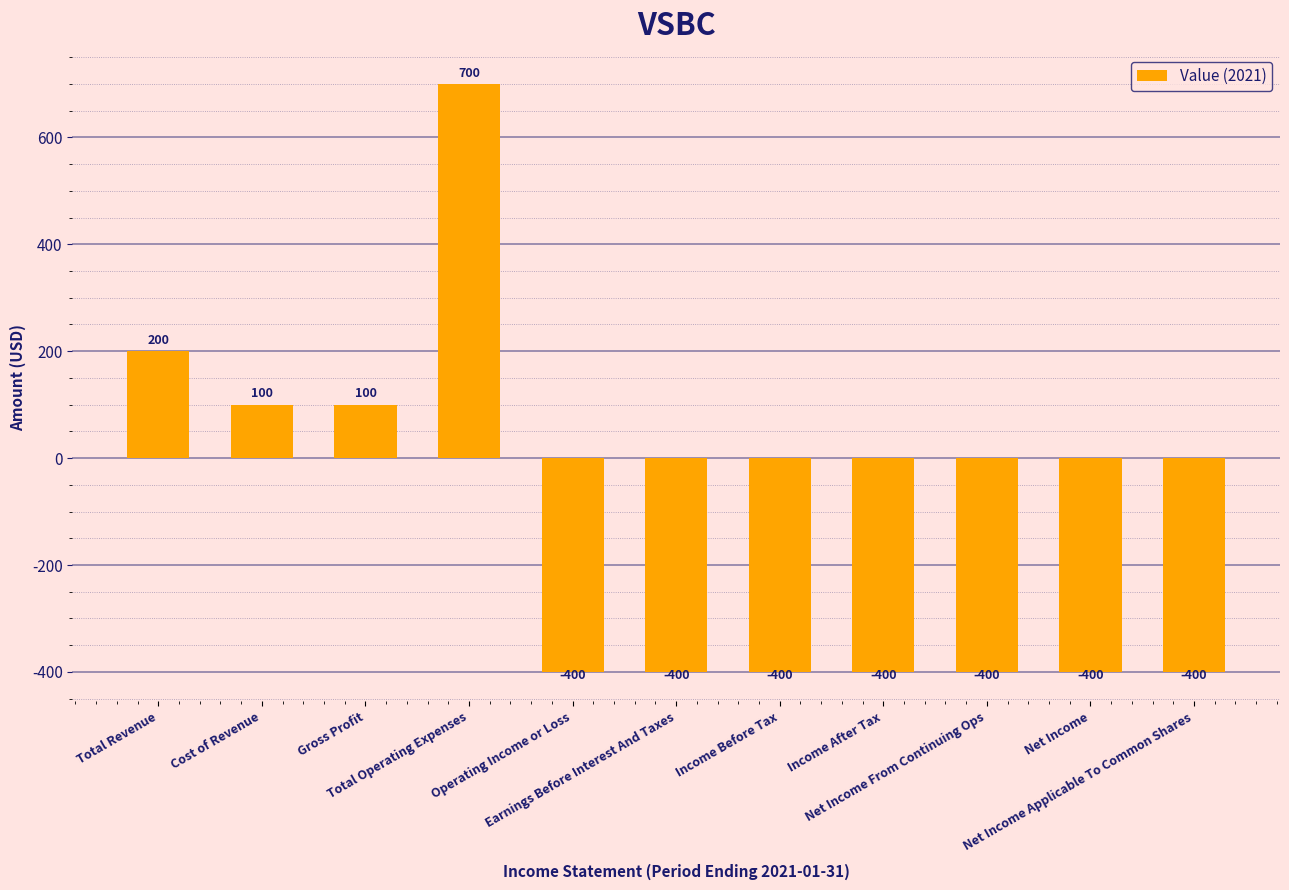

What is the average value?

-155